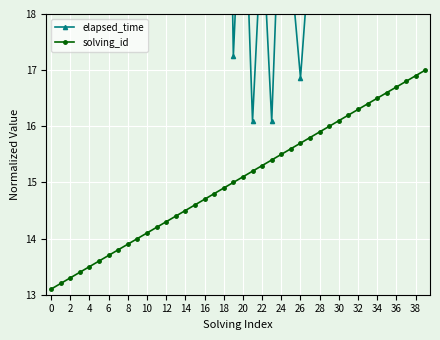

How many lines are shown in the chart?

2